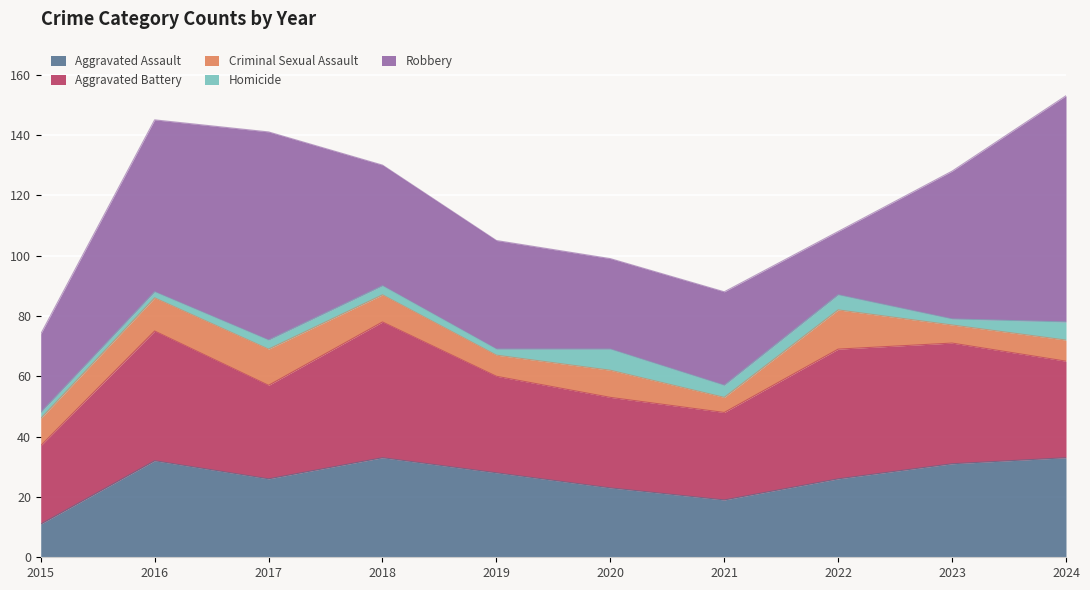

Which series has the largest total across all categories?

Robbery